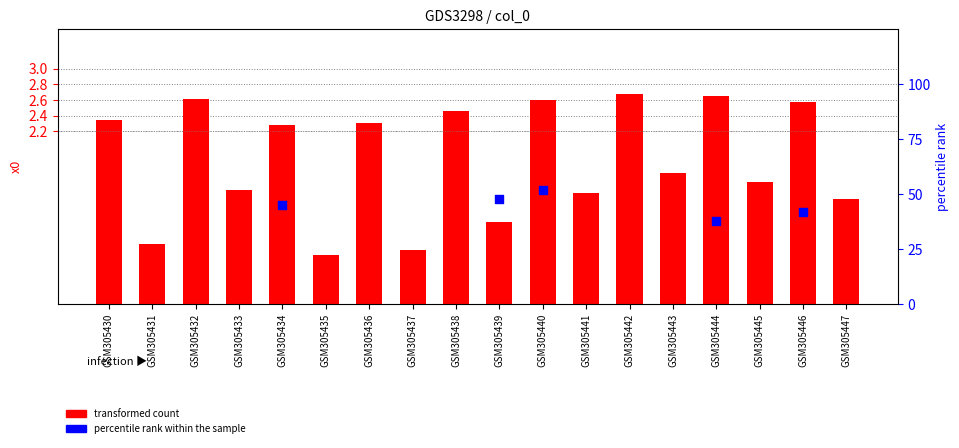

Between GSM305443 and GSM305438, which is larger?

GSM305438